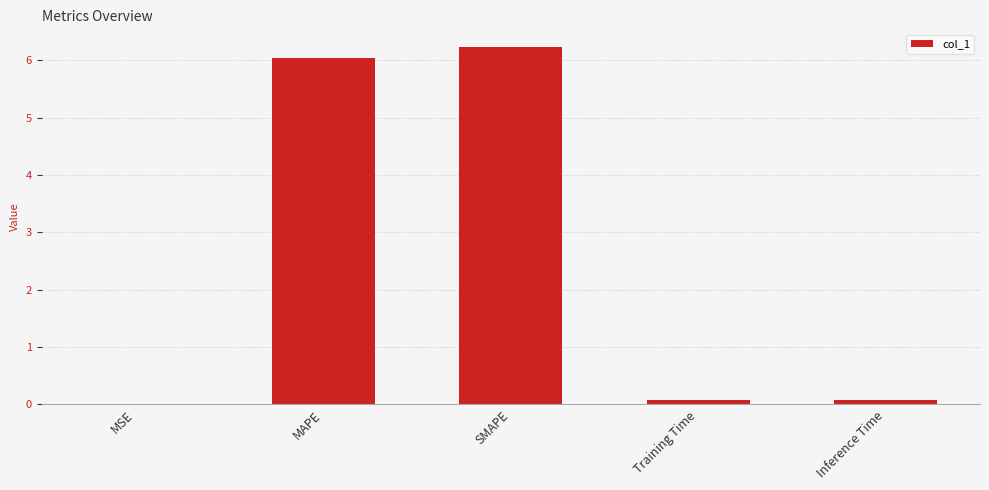

Is it true that the value at MAPE is 10.8?

False